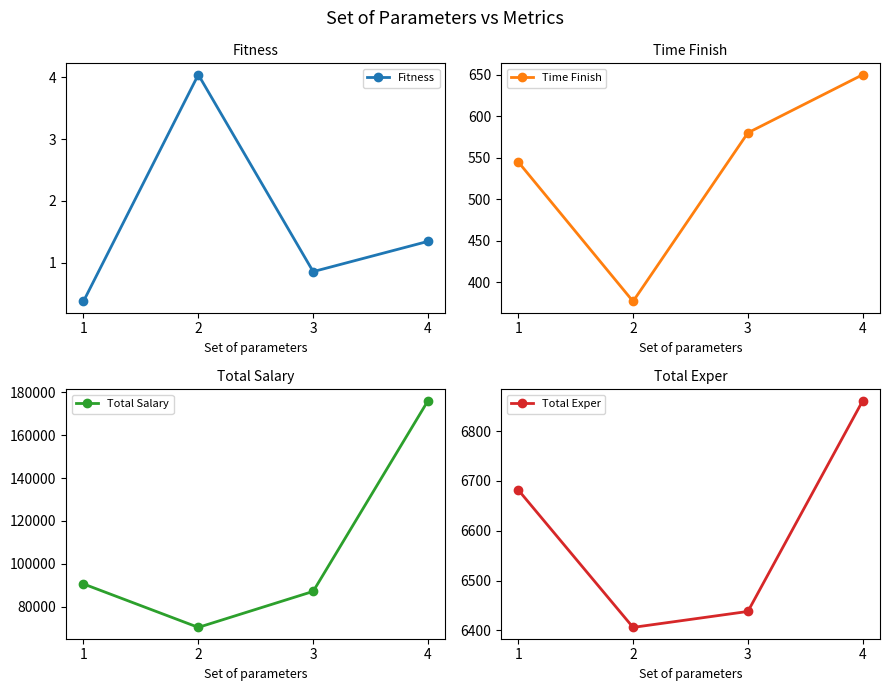

List the series in order of their peak value, lowest first.

Fitness, Time Finish, Total Exper, Total Salary